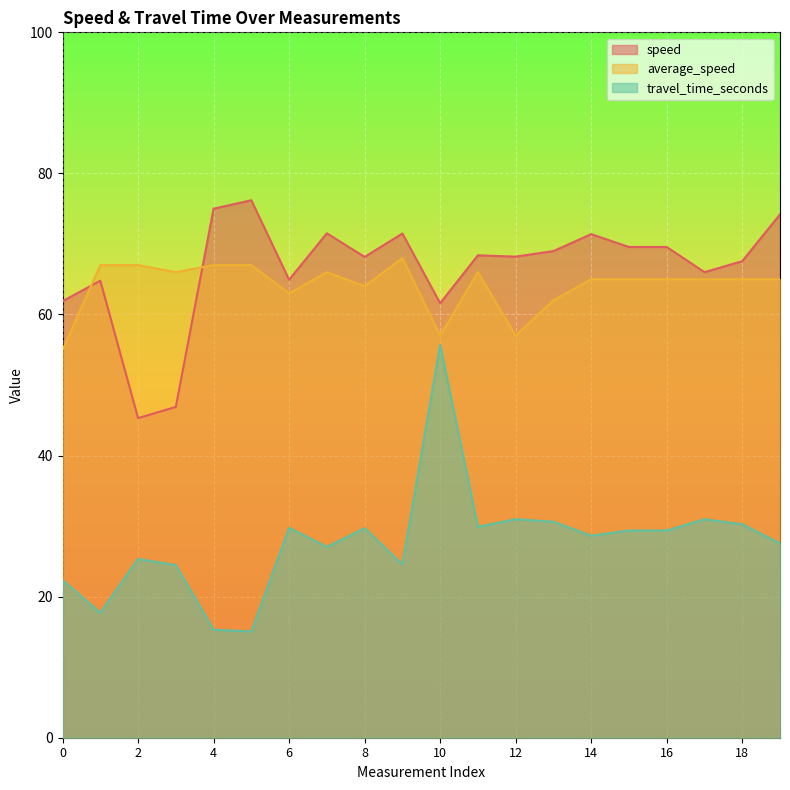

How many data points does each series have?

20